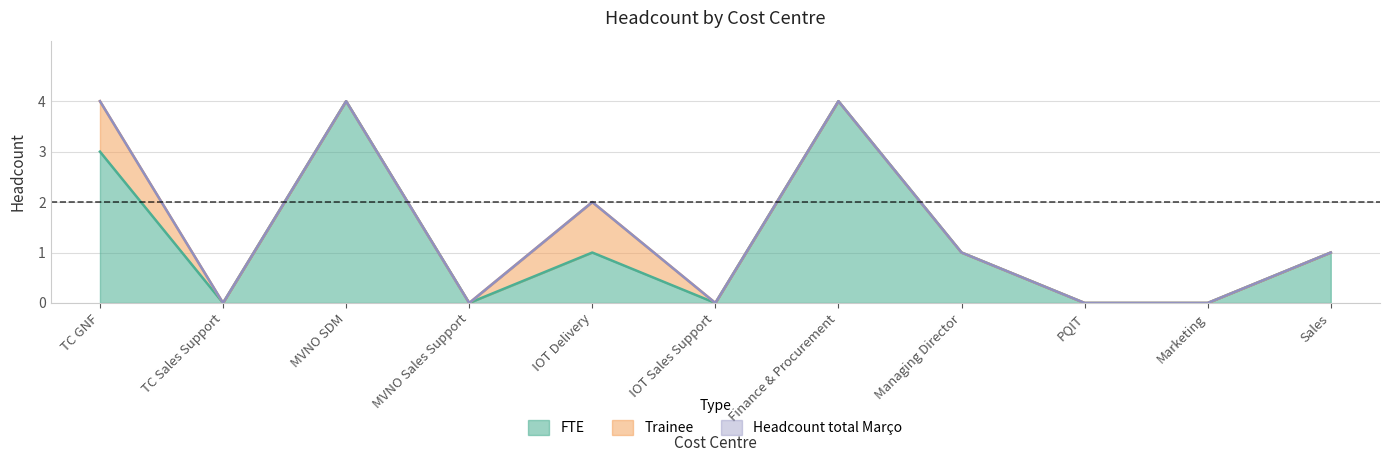

How many FTE values are between 0 and 3?

9